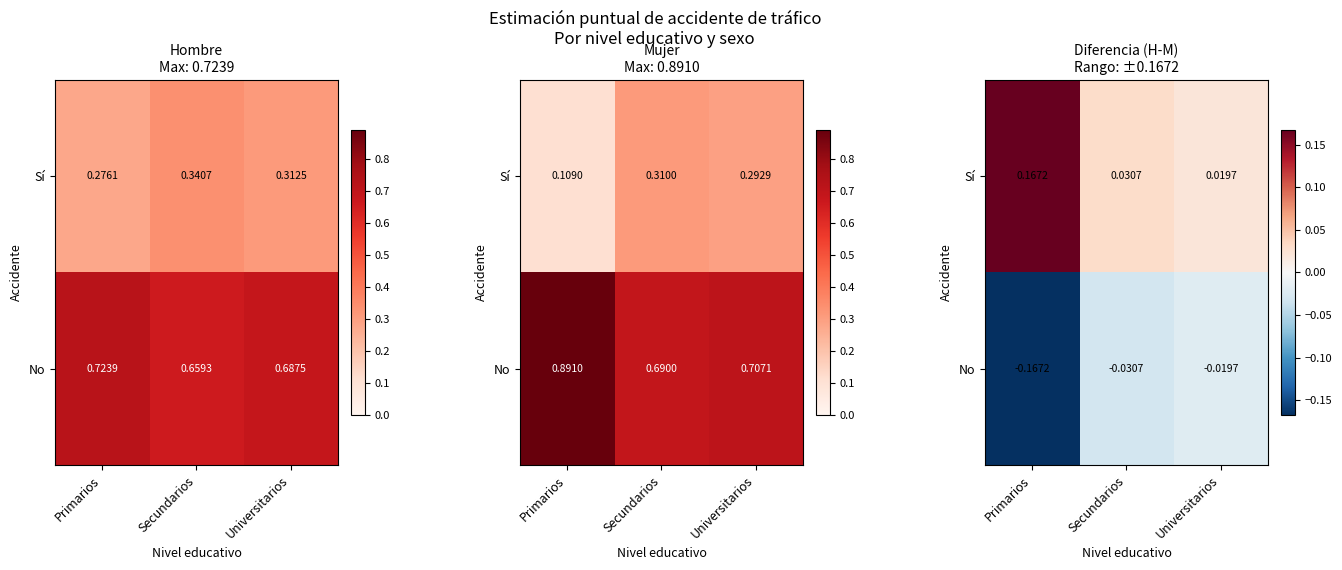

What is the average value of the No series?

-0.1